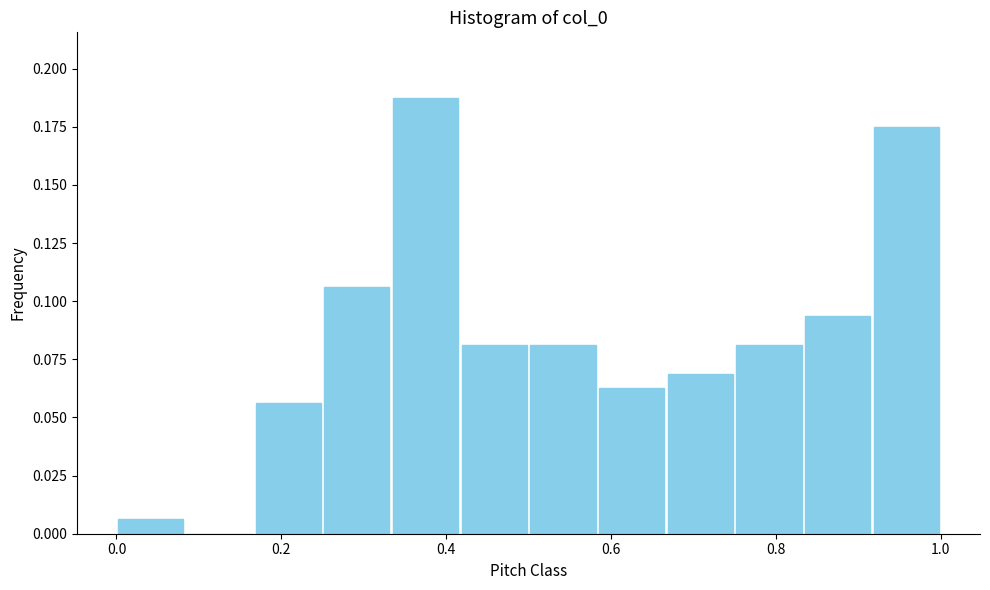

Reading left to right, transcribe this chart: for each bar, give the range it covers on the x-axis and its height. Neither the bar edges nor the heights are printed on the chart, so give them approximately, as read against the axes.

0.00 to 0.08: 0.005
0.08 to 0.16: 0
0.16 to 0.26: 0.055
0.26 to 0.34: 0.105
0.34 to 0.42: 0.190
0.42 to 0.50: 0.080
0.50 to 0.58: 0.080
0.58 to 0.66: 0.065
0.66 to 0.76: 0.070
0.76 to 0.84: 0.080
0.84 to 0.92: 0.095
0.92 to 1.00: 0.175